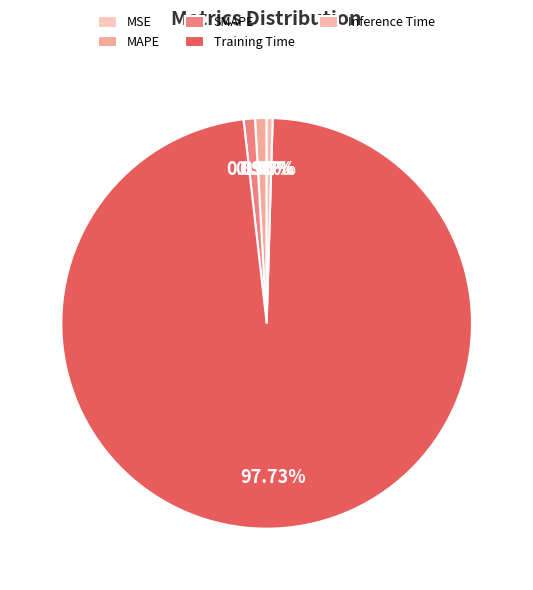

To the nearest percent, what is the combined percentage of Training Time and MSE?

98%